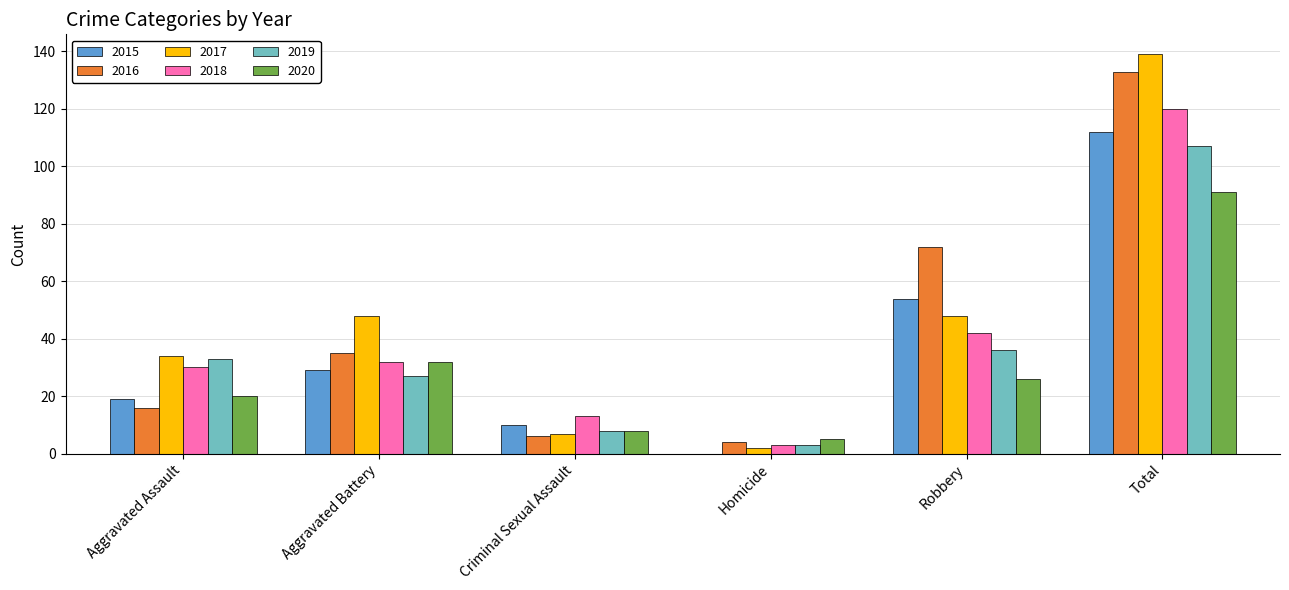

Which series has the widest spread of values?

2017